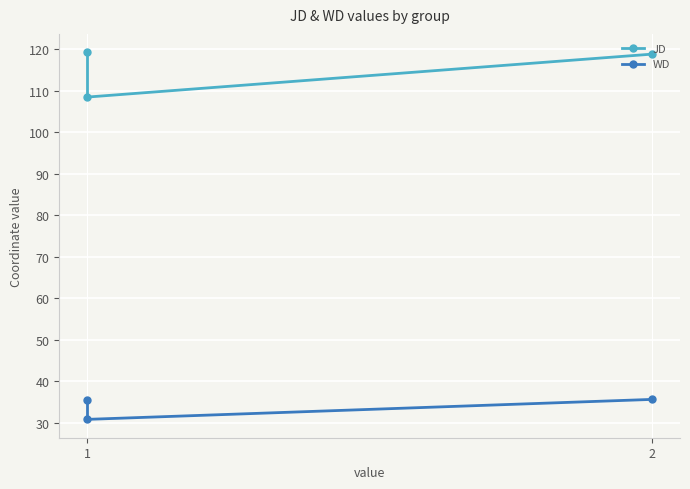

At which category does the chart reach its peak across all series?

1